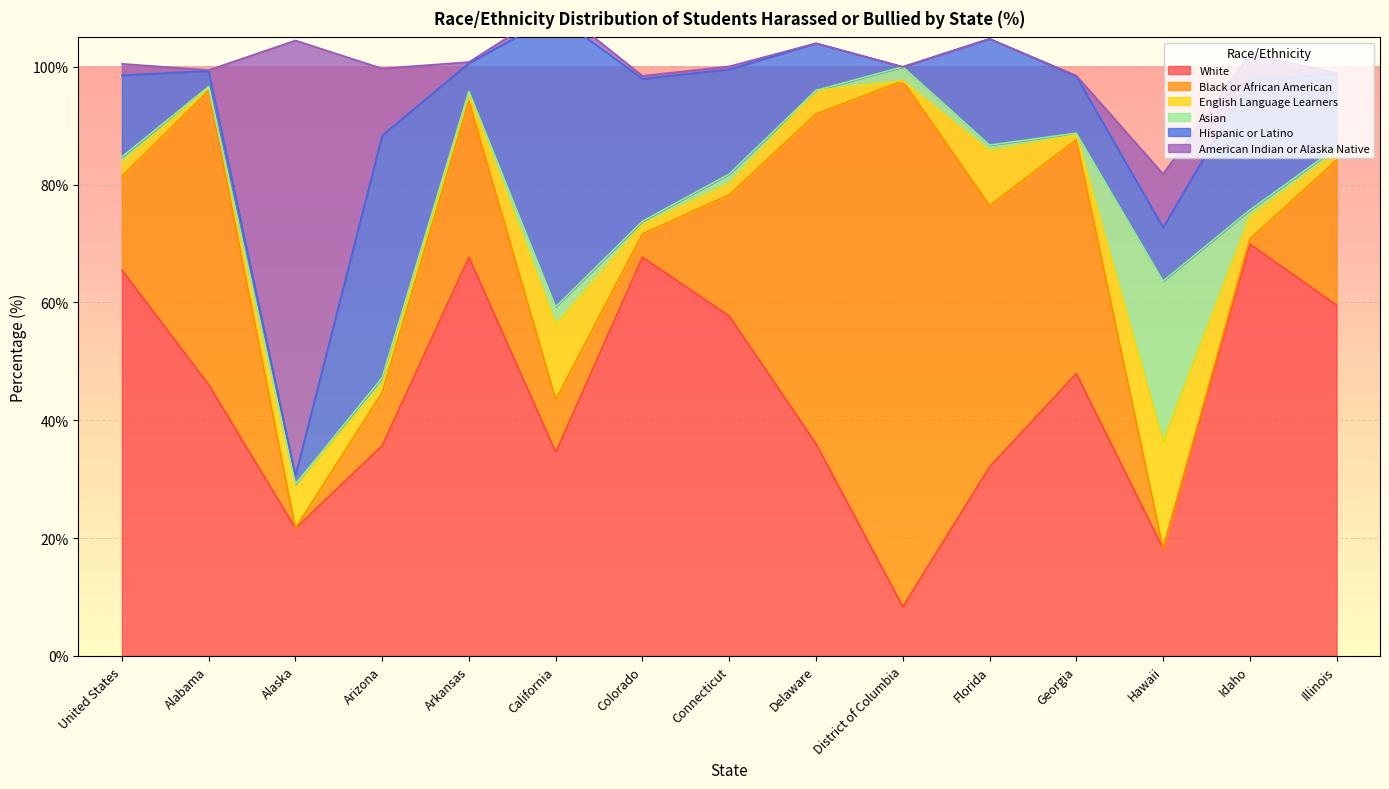

What is the difference between the maximum and minimum values in the English Language Learners series?

18.2